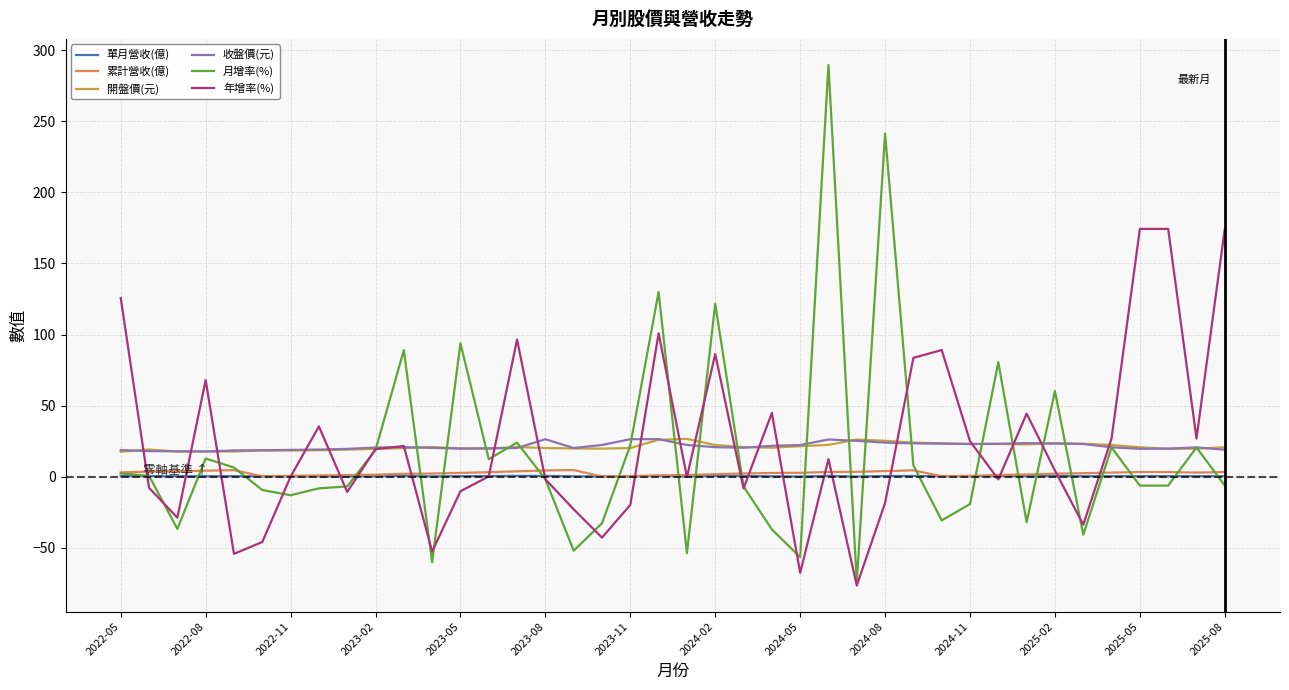

What is the greatest value displayed?

289.6